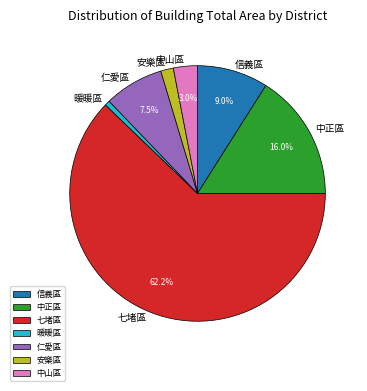

How much of the chart is everything except 中山區?

97.0%